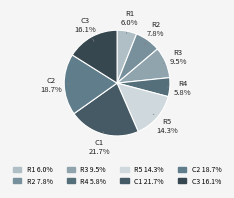

How many slices are in this pie chart?

8